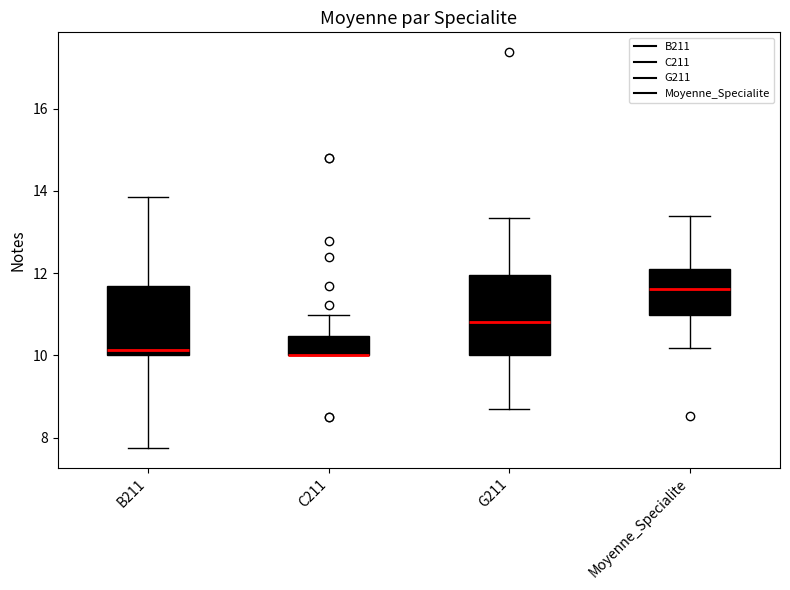

Comparing the boxes themselves (not the whiskers), which one is the tallest?

G211